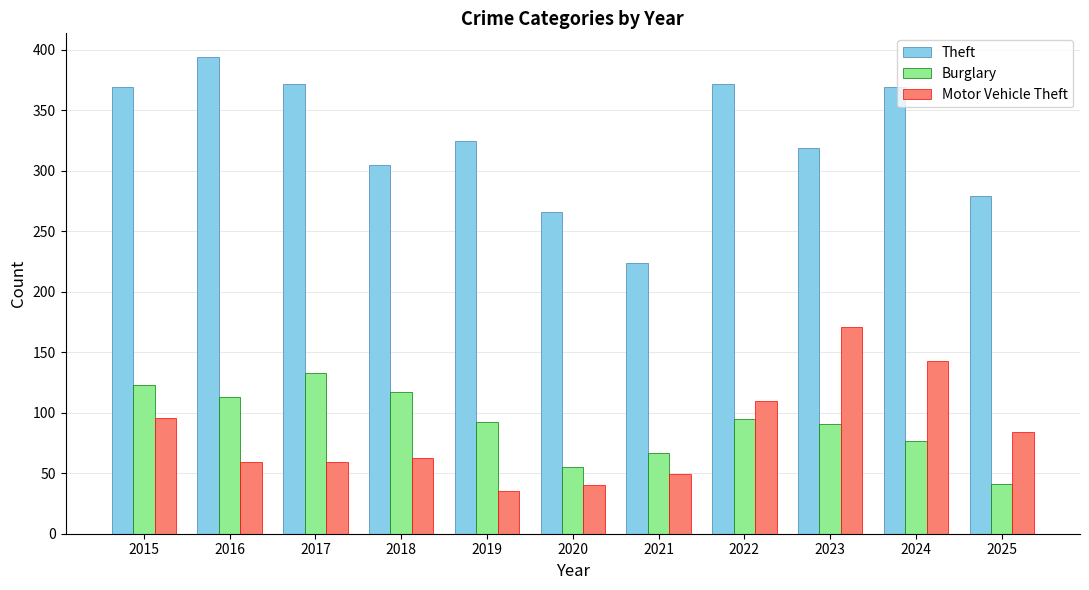

Which series has the widest spread of values?

Theft